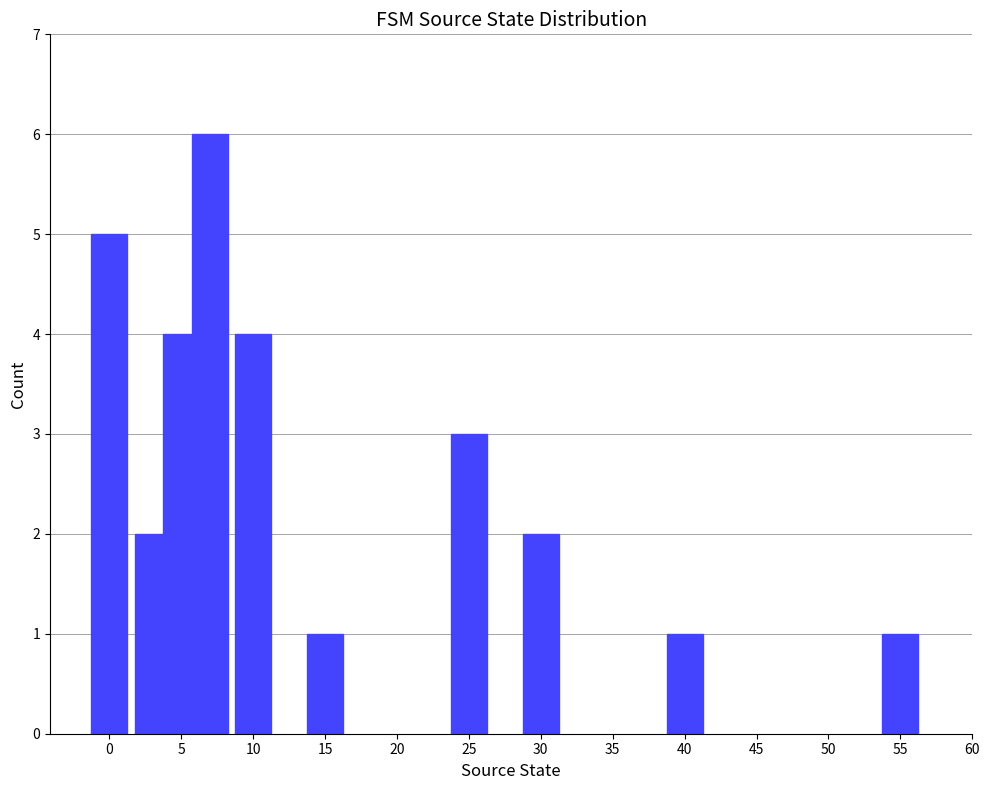

Count the values in the range 1 to 4.

8